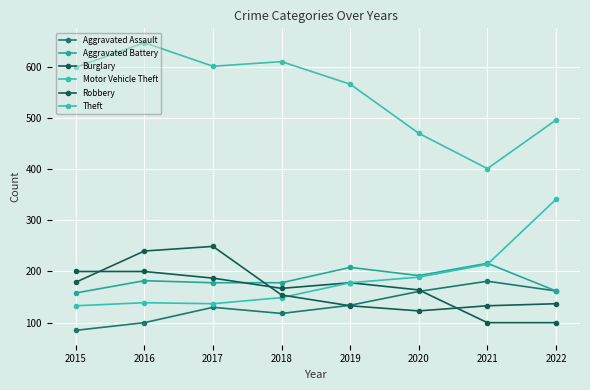

Which series has the widest spread of values?

Theft